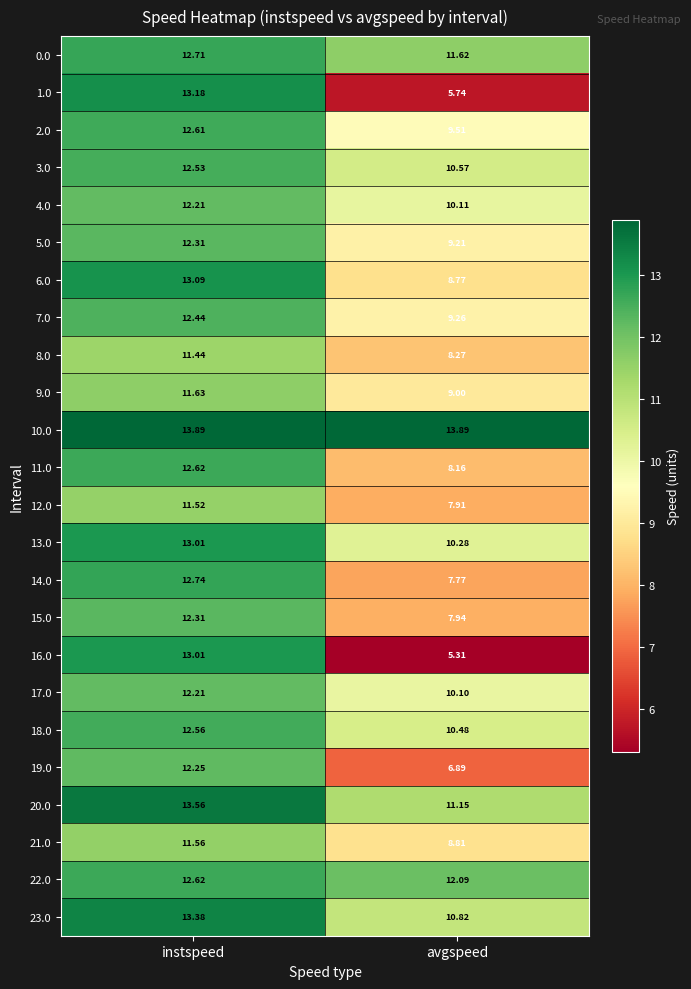

Rank the categories by 23.0 value from highest to lowest.

instspeed, avgspeed